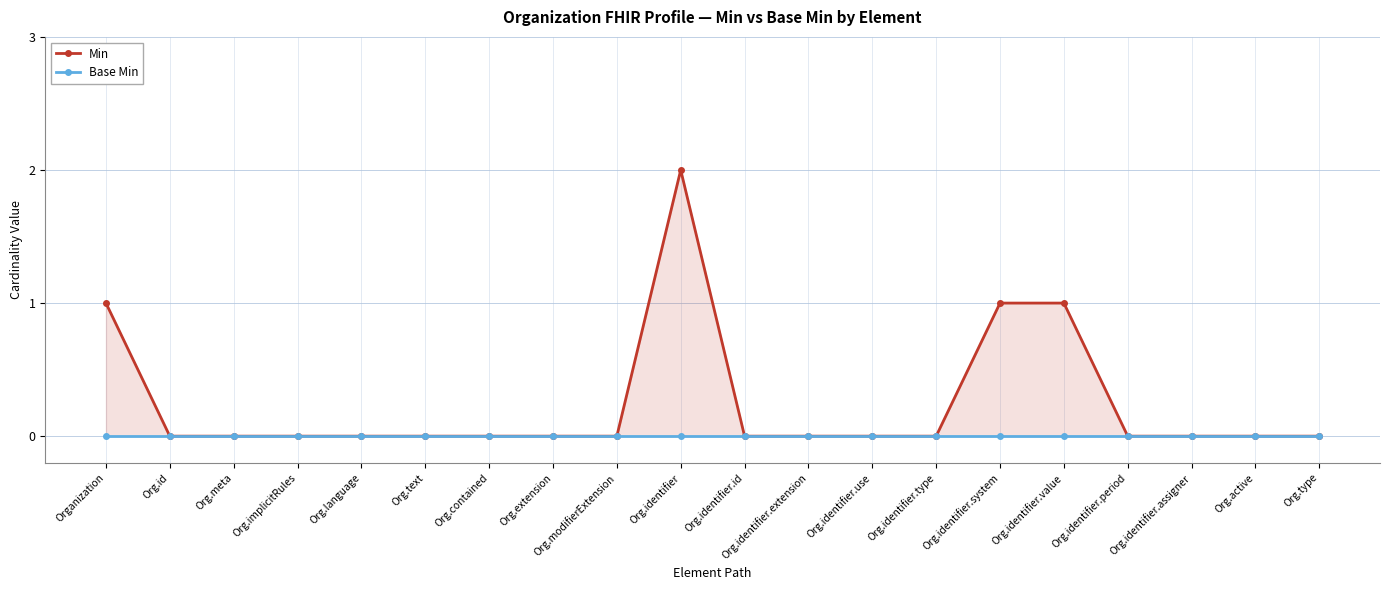

Reading left to right, extract all data points from this chart.

Min: 1	0	0	0	0	0	0	0	0	2	0	0	0	0	1	1	0	0	0	0
Base Min: 0	0	0	0	0	0	0	0	0	0	0	0	0	0	0	0	0	0	0	0